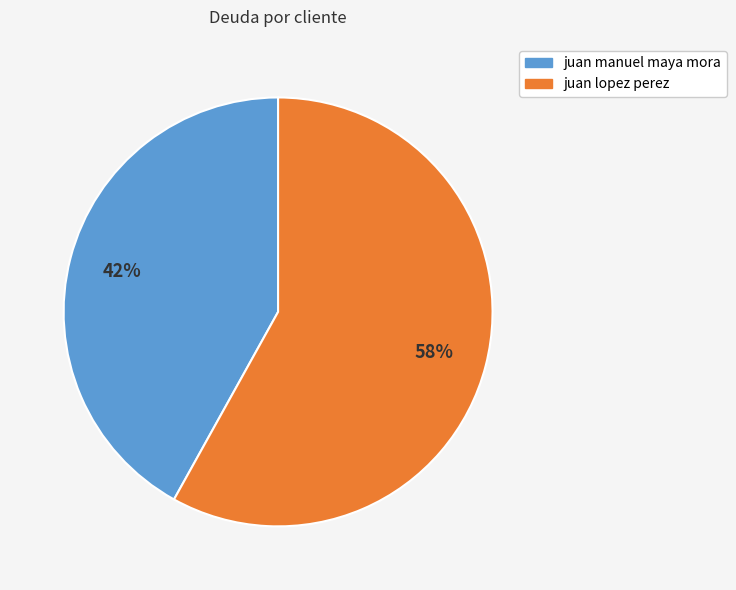

To the nearest percent, what is the combined percentage of juan manuel maya mora and juan lopez perez?

100%